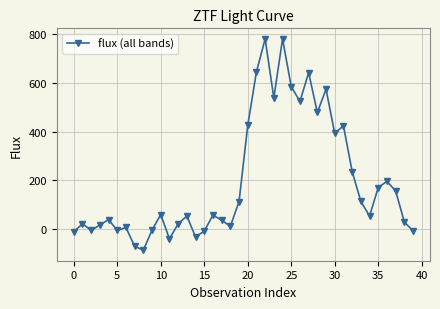

True or false: the data has more than 0 interior local peaks.

True